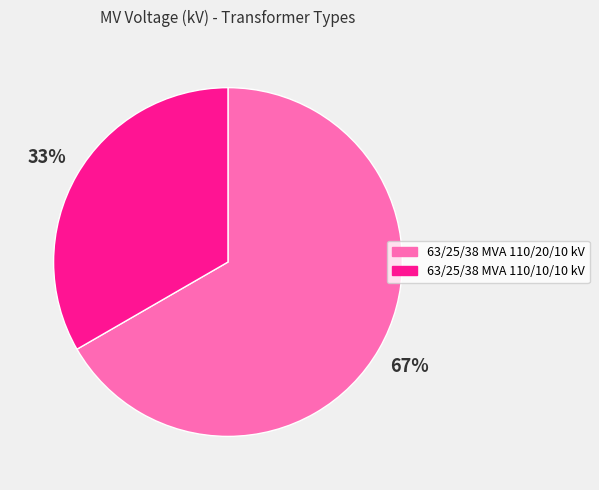

Which category has the smallest portion of the pie?

63/25/38 MVA 110/10/10 kV